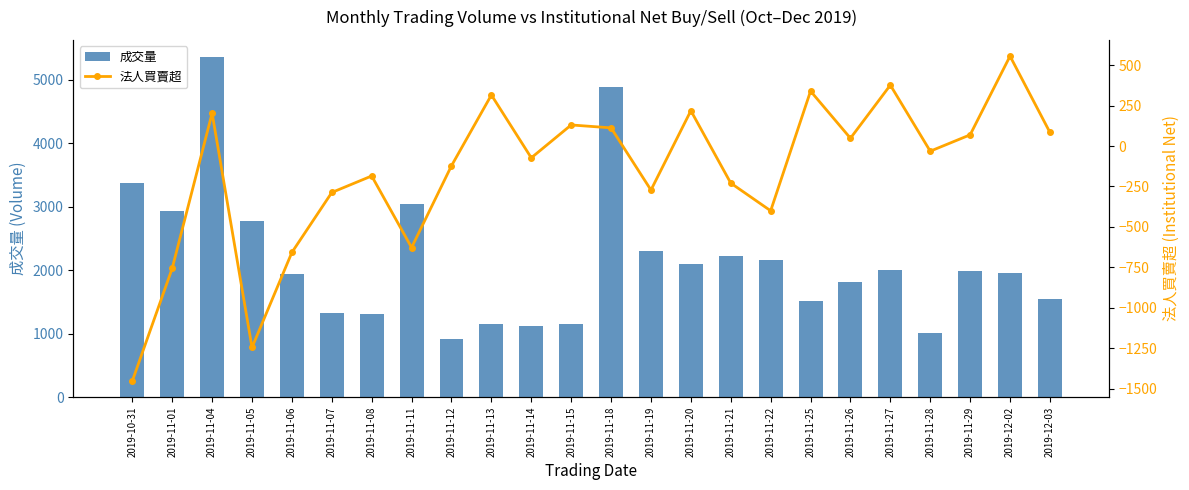

What is the sum of the 法人買賣超 values at 2019-12-03 and 2019-11-04?

287